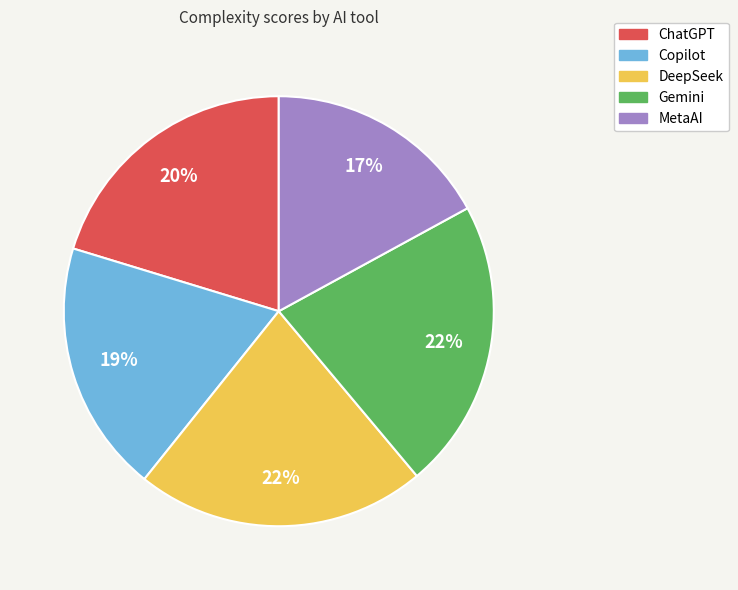

To the nearest percent, what is the difference between the largest and smallest slice percentages?

5%